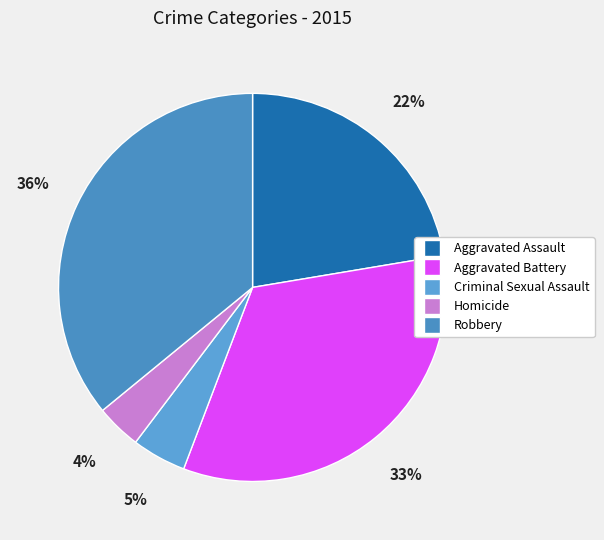

Combined, do Aggravated Assault and Robbery account for over 50%?

Yes